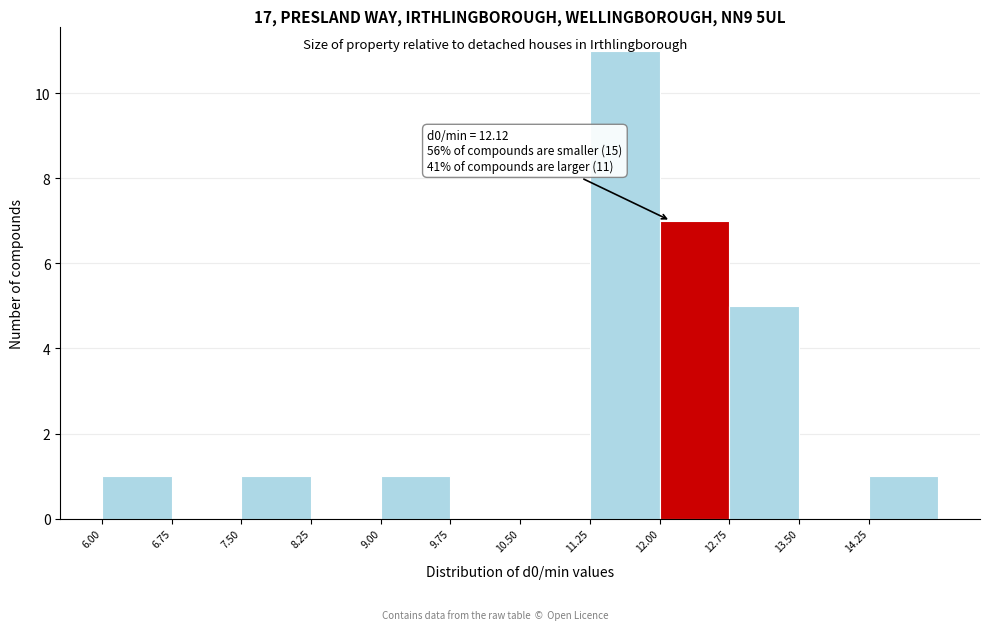

Which range on the x-axis has the tallest bar?

11.25 to 12.00